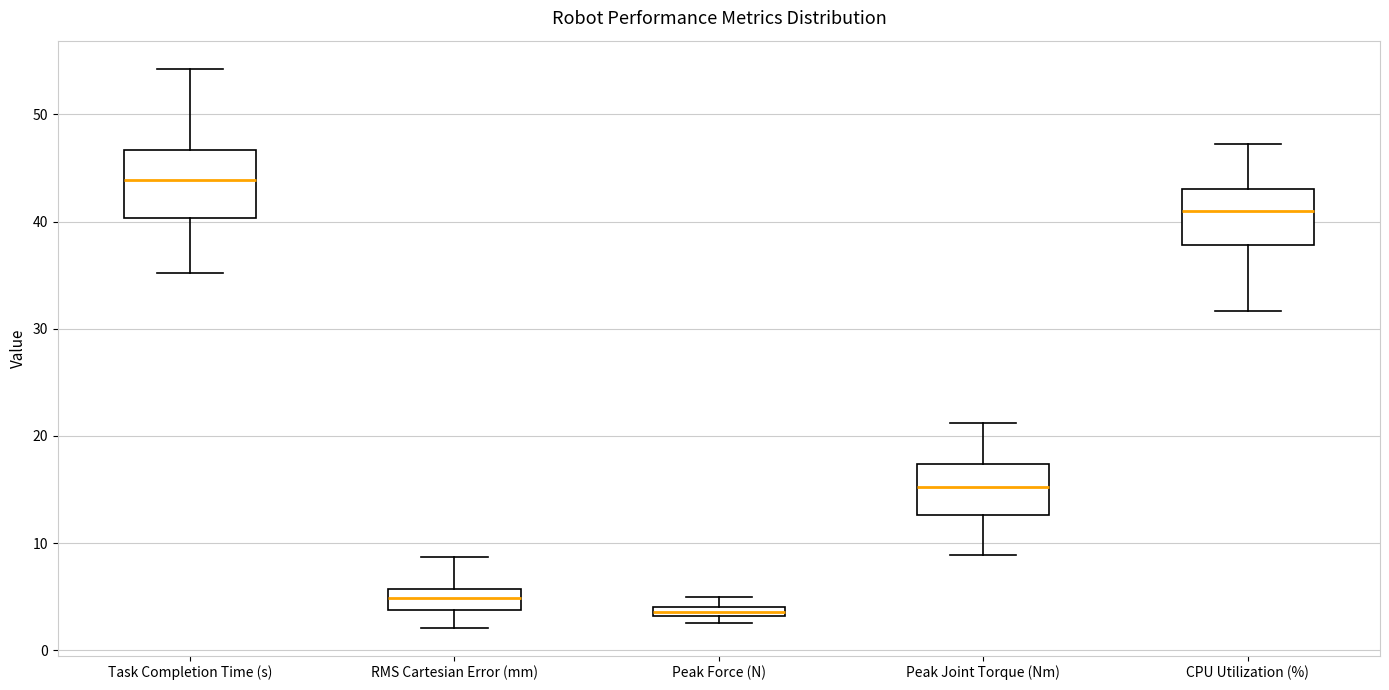

Where is the upper edge of the box for Peak Force (N) on the y-axis? The values are not printed on the chart, so give them approximately, as read against the axis.

4